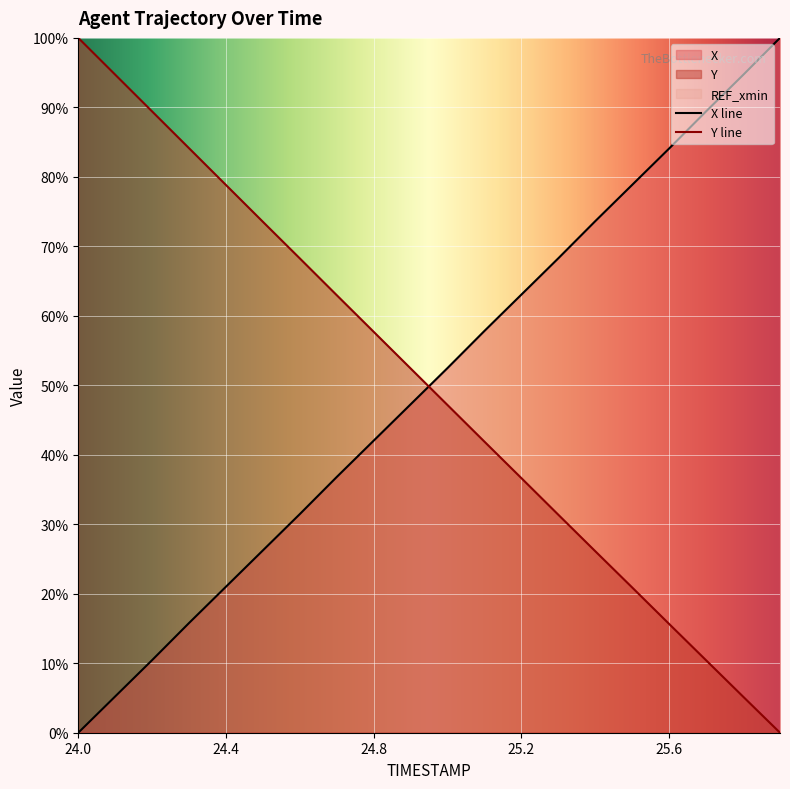

Between 24.1 and 24.5, which series saw the biggest shift?

Y